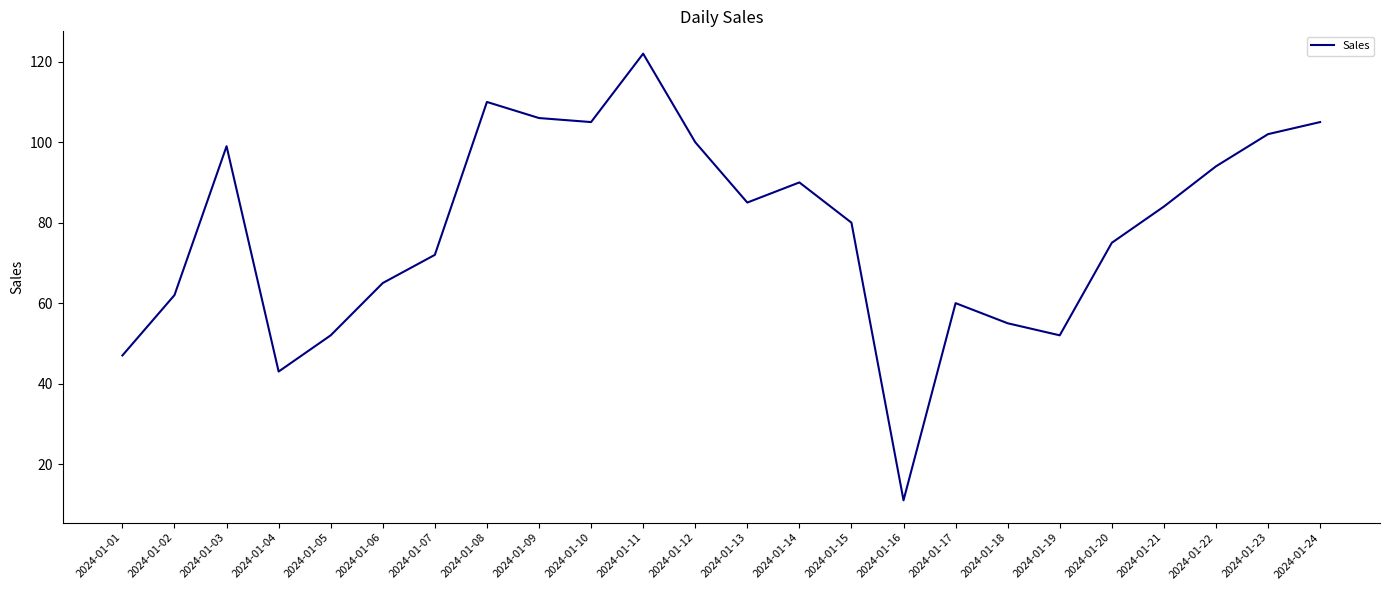

What is the greatest value displayed?

122